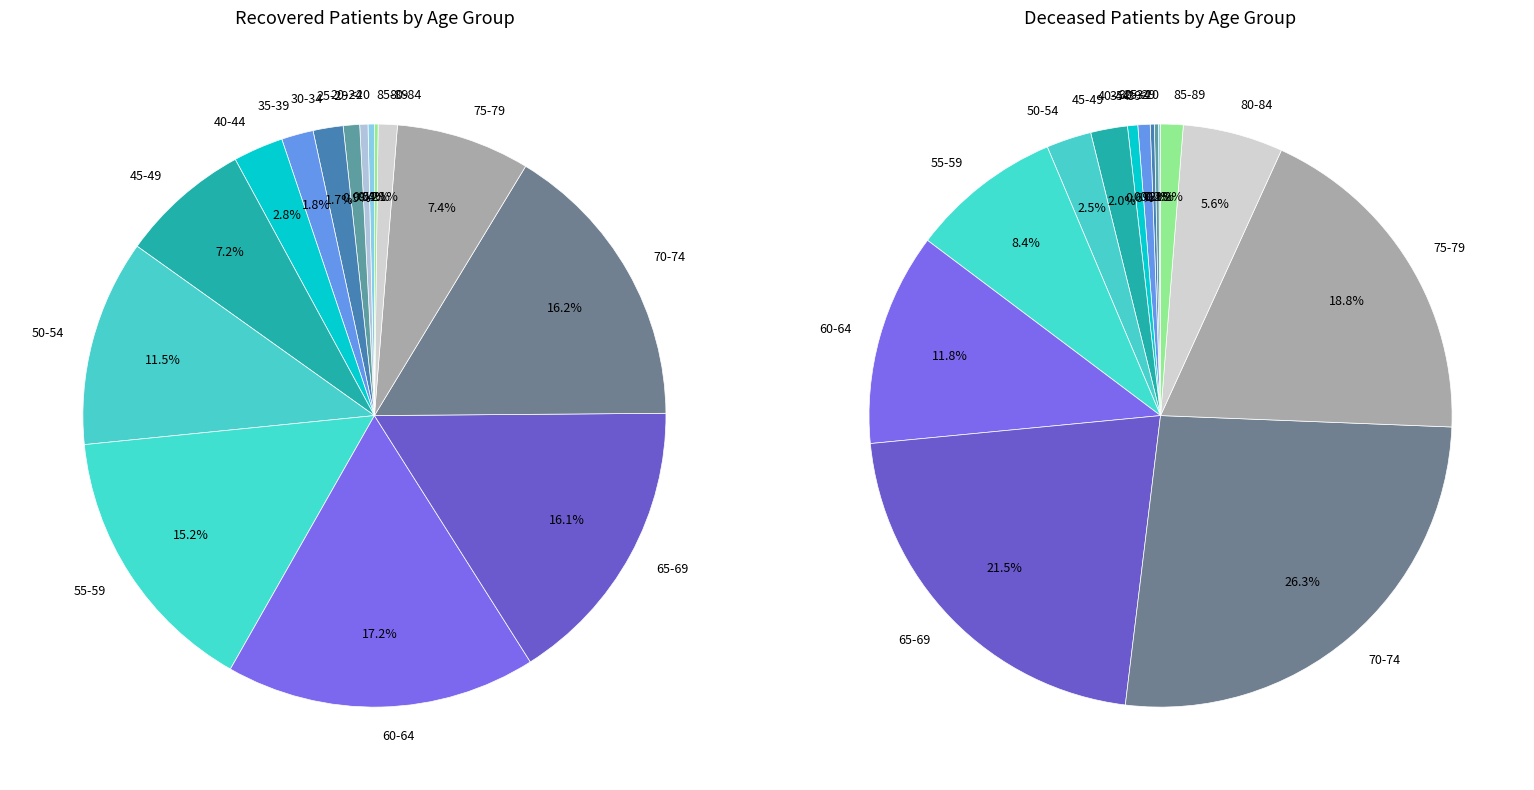

Is it true that 13 is 1% of the pie?

True